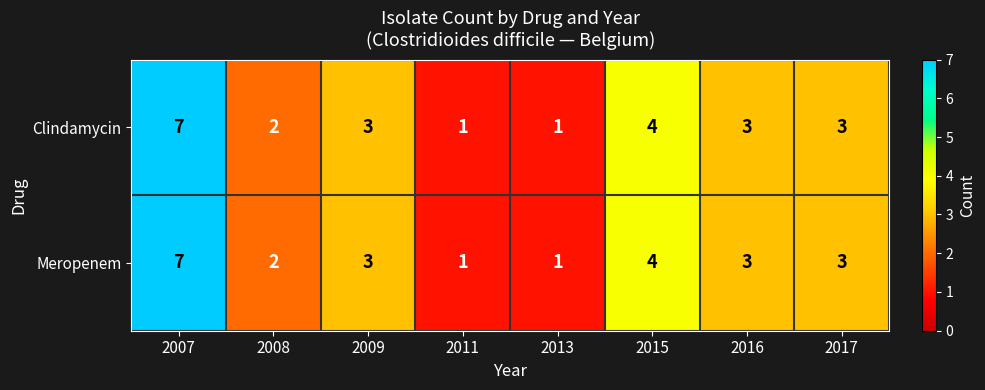

What is the maximum value shown in the chart?

7